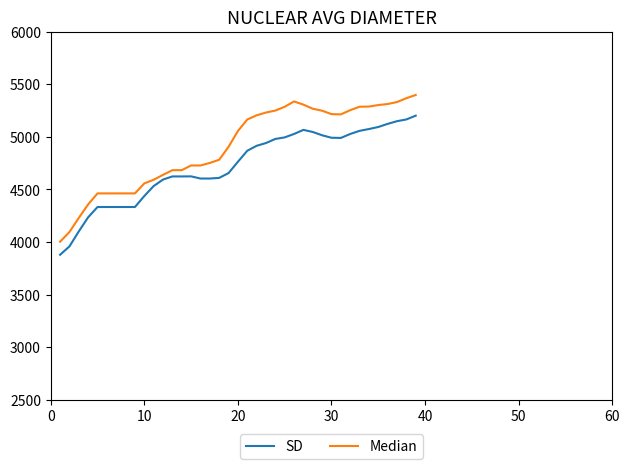

Which series has the largest total across all categories?

Median